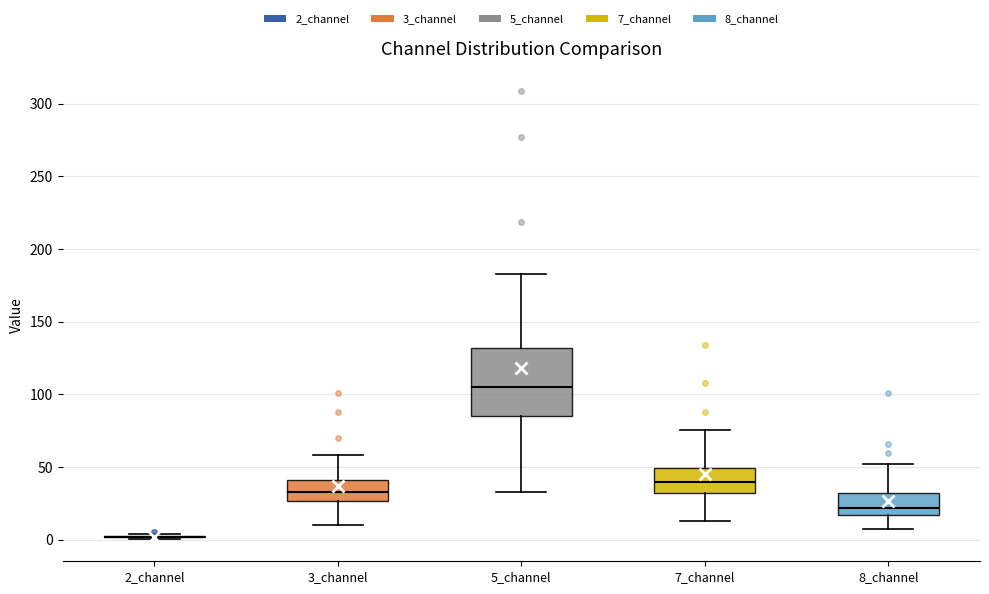

Comparing the boxes themselves (not the whiskers), which one is the tallest?

5_channel